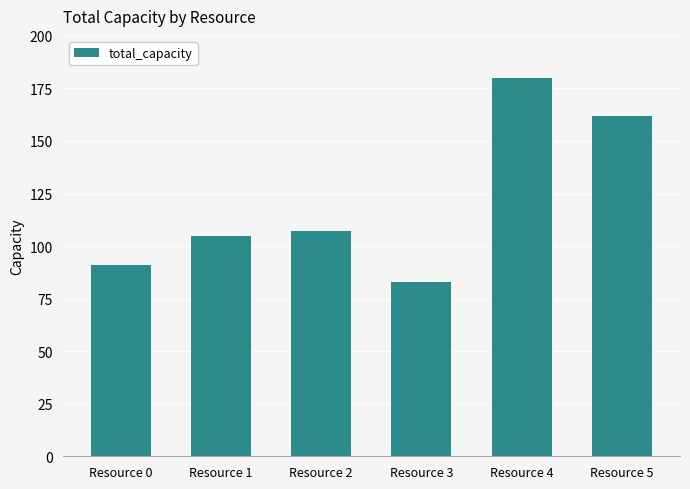

What is the sum of all values?

728